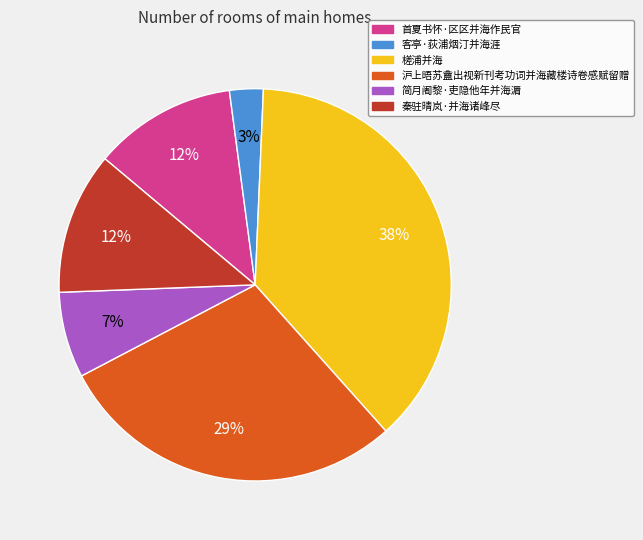

Approximately how many times larger is the value at 沪上晤苏盦出视新刊考功词并海藏楼诗卷感赋留赠 compared to 槎浦并海?

0.8